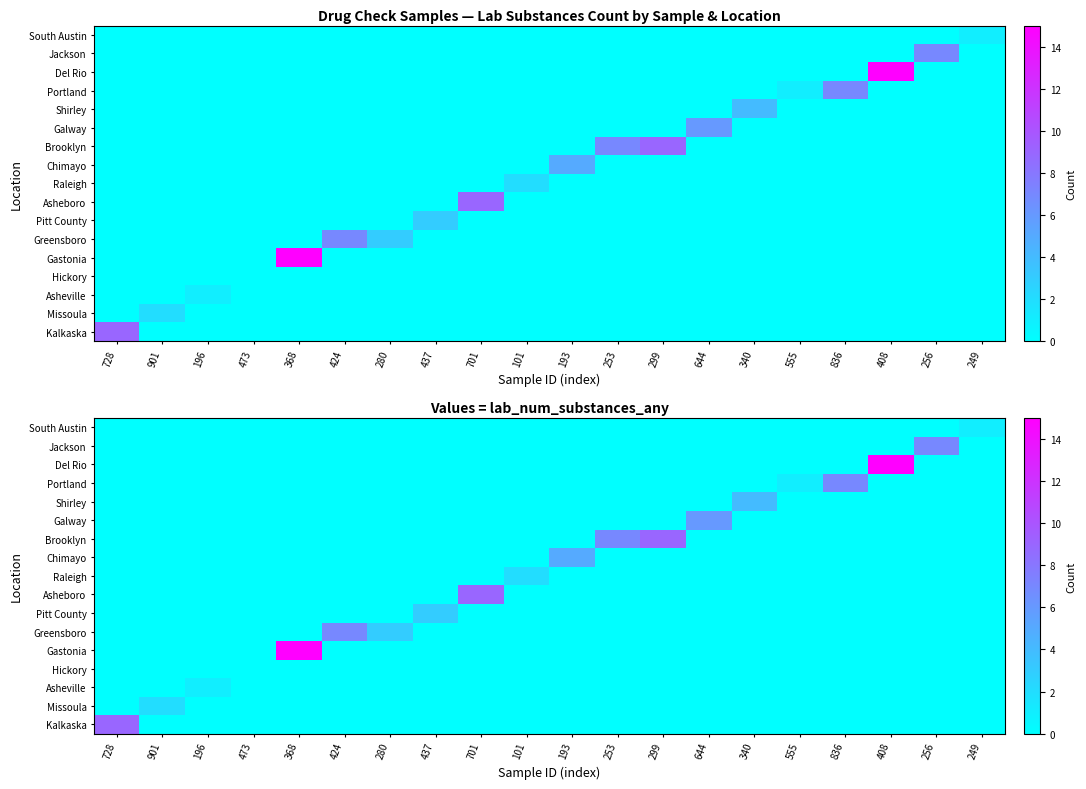

At which category is the sum across all series the highest?

368